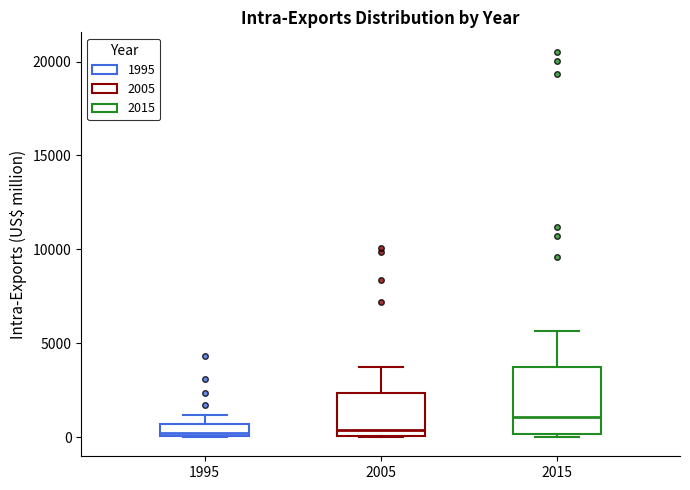

Comparing the boxes themselves (not the whiskers), which one is the tallest?

2015